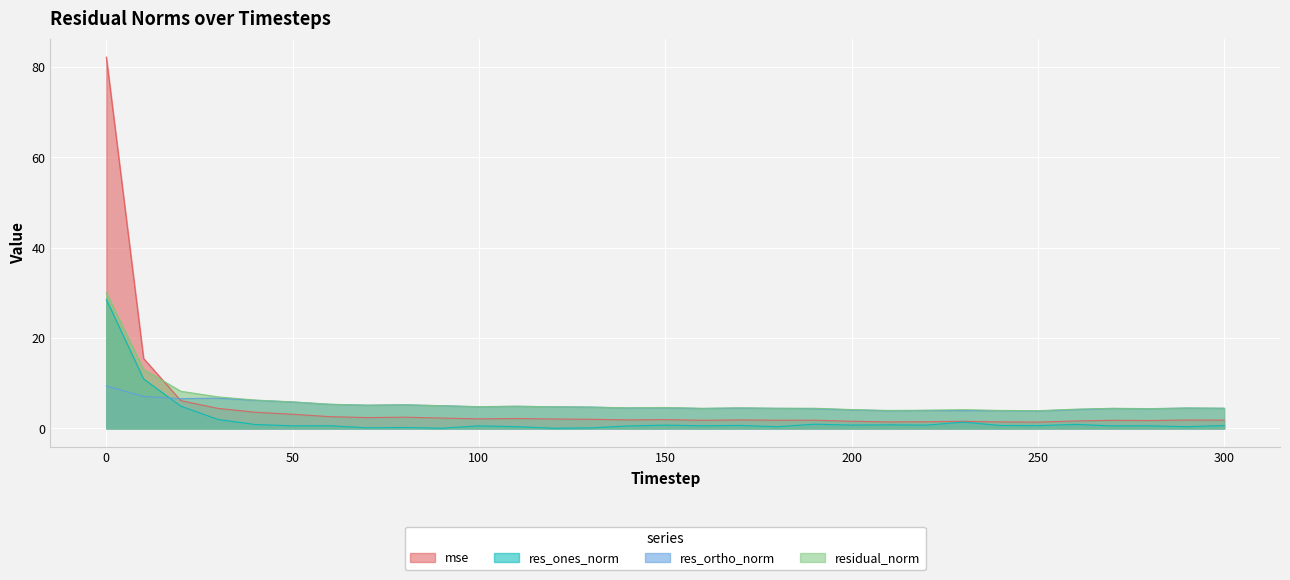

What is the value of the res_ortho_norm point at the 16th from the left?

4.6